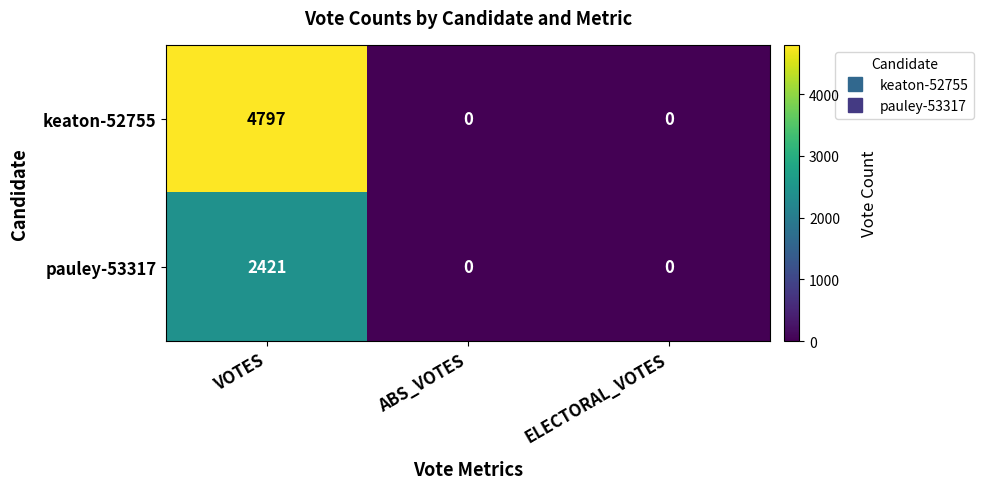

Which series has the largest range (max minus min)?

keaton-52755